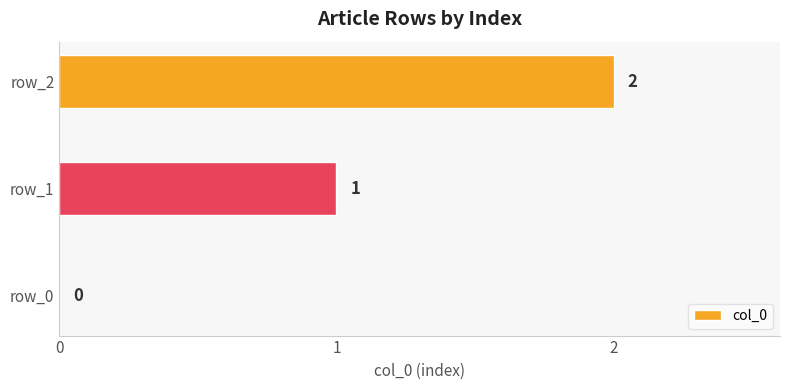

Which category has the highest value across all series?

row_2